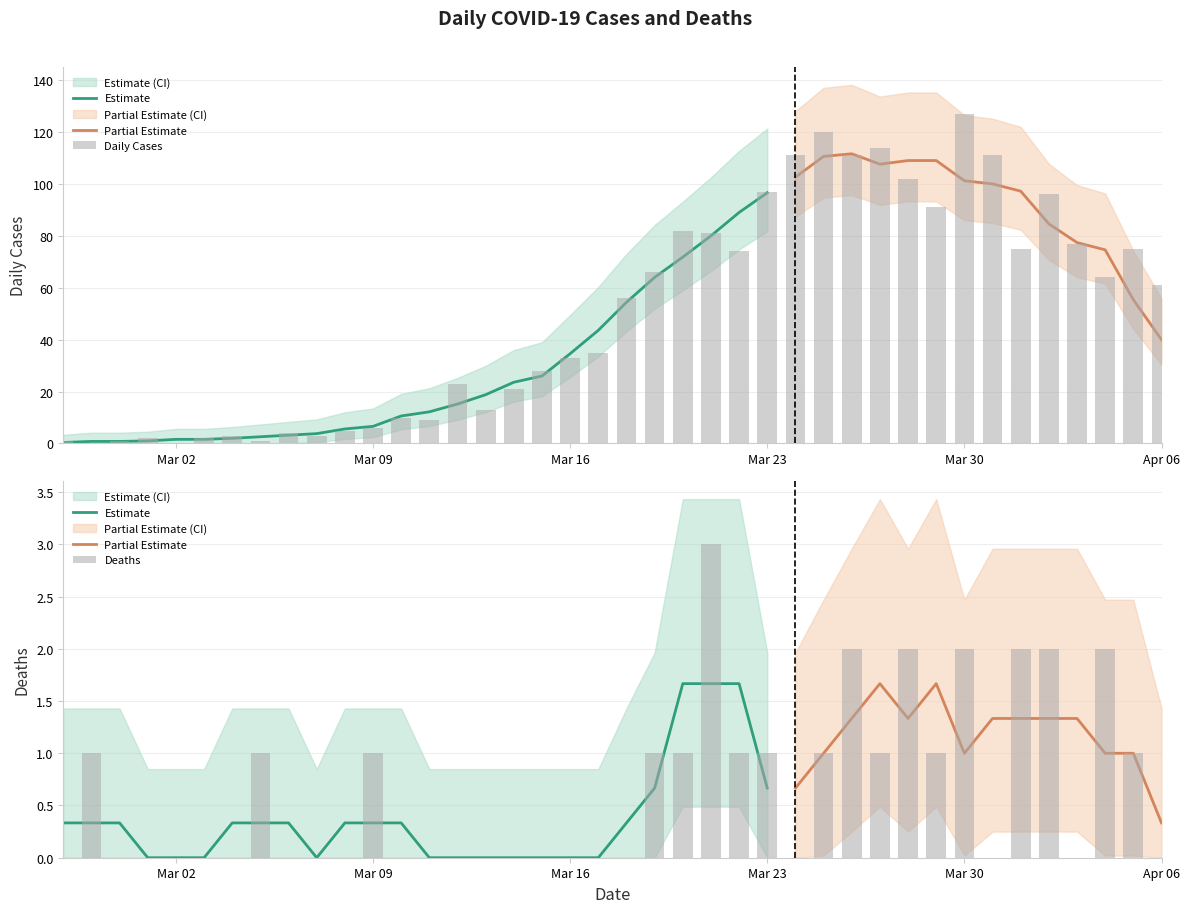

At 2020-03-07, list the series in order from smallest to largest.

Deaths, Daily Cases